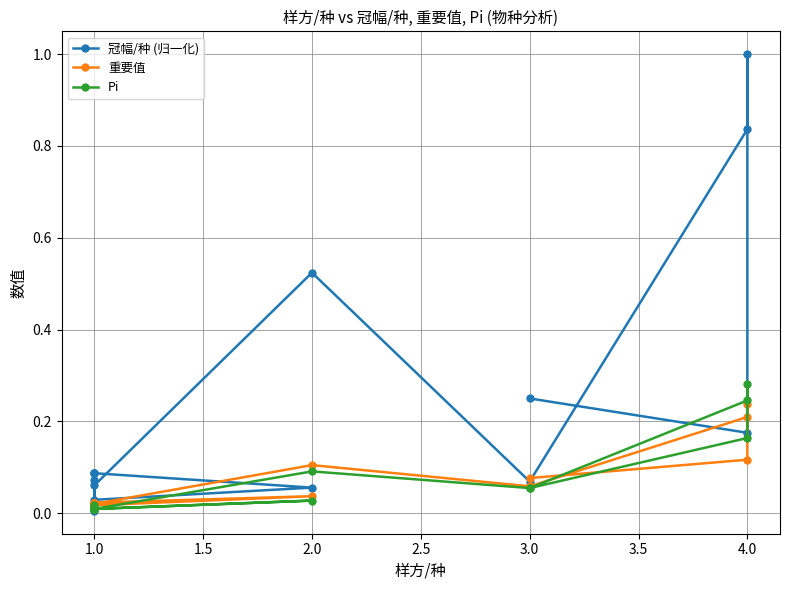

True or false: Pi and 冠幅/种 (归一化) intersect in this chart.

True